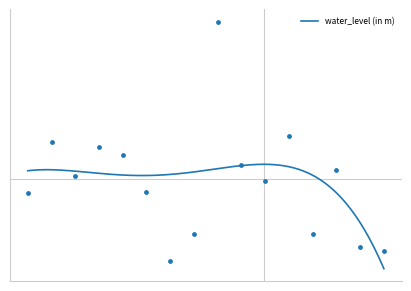

What is the change in value from Siddagangamatha to Turuvekere?

-1.2